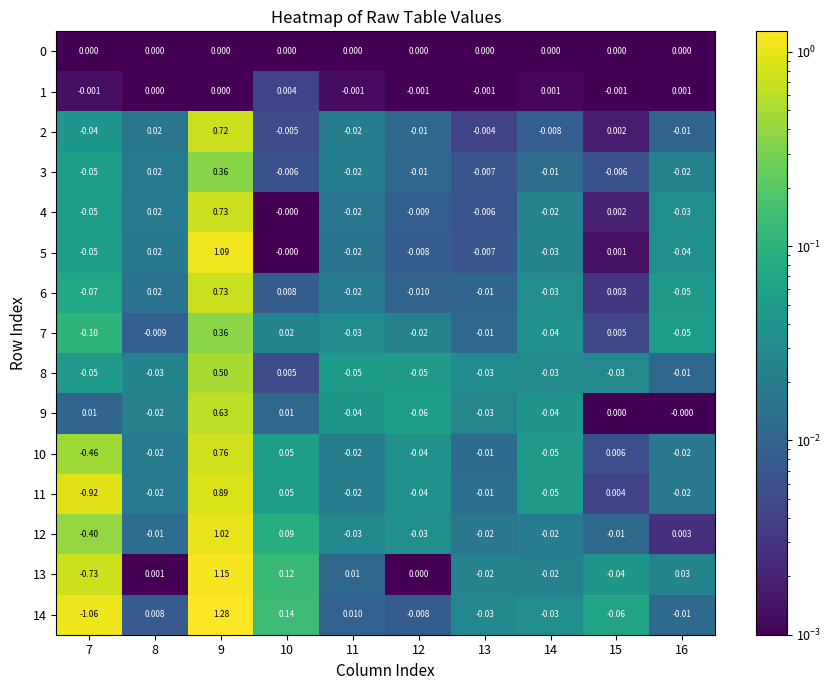

Is the value of 1 at 8 greater than the value of 4 at 16?

Yes